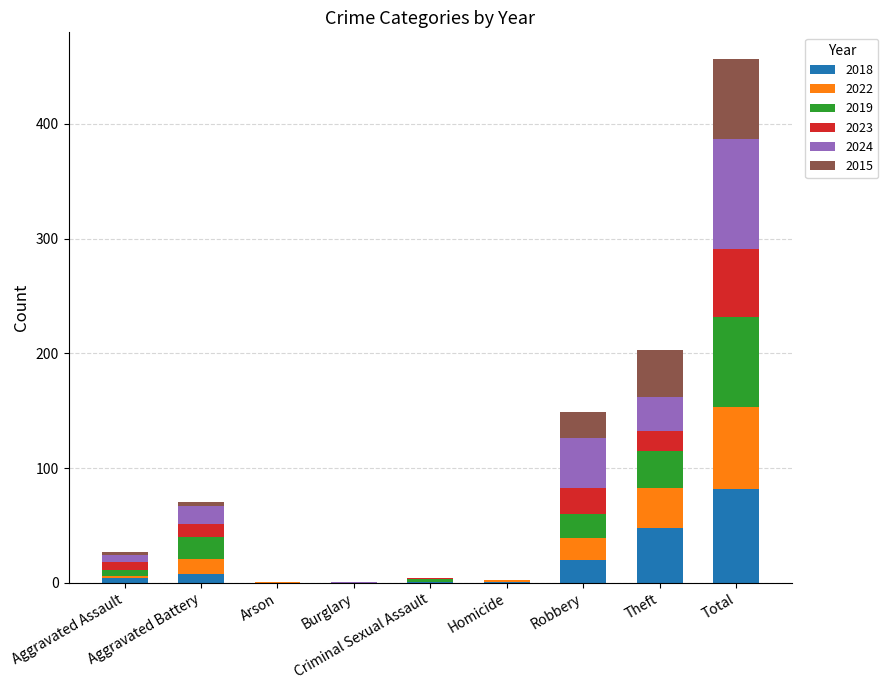

True or false: 2019 has a value of 79 at Total.

True